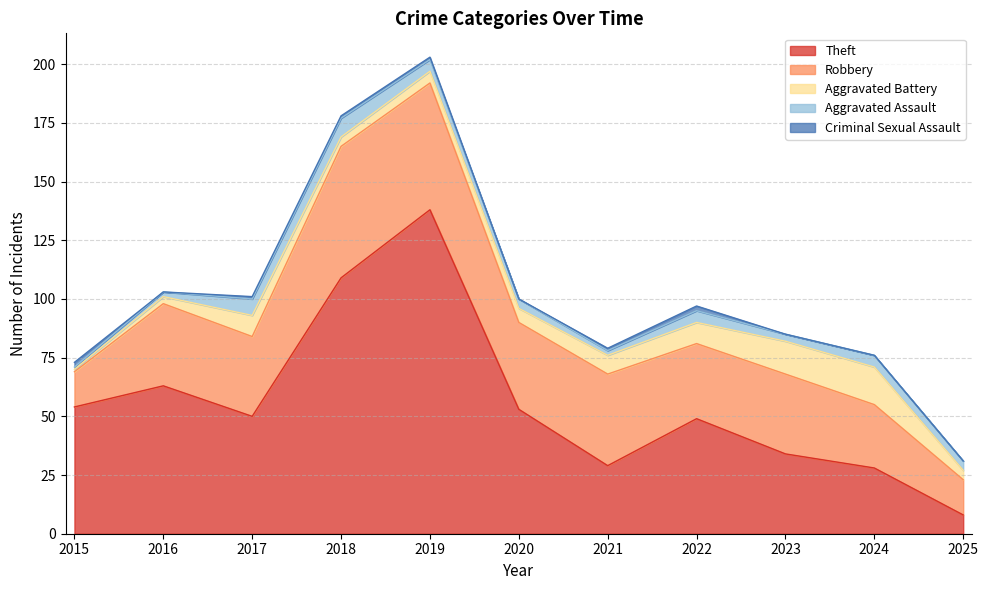

What is the difference between the second highest and second lowest values in the Aggravated Battery series?

11